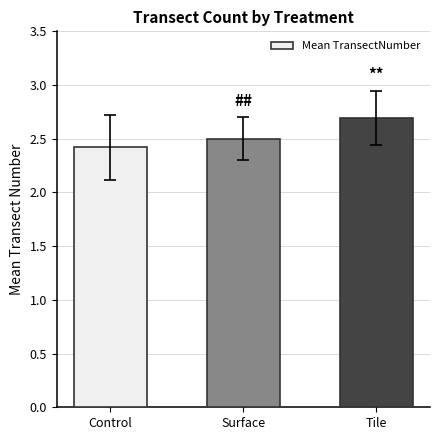

What is the difference between the maximum and second lowest values?

0.2